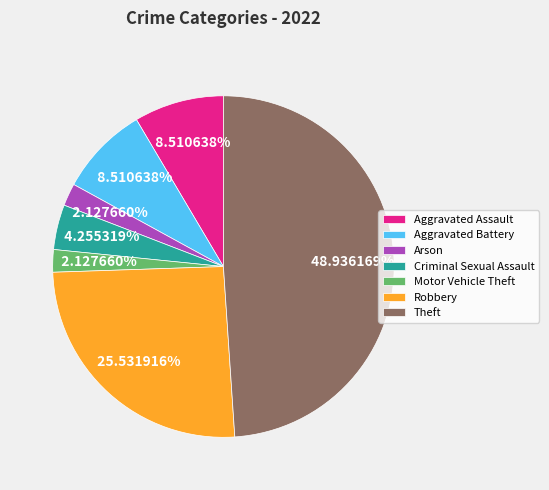

How many segments does this pie chart have?

7